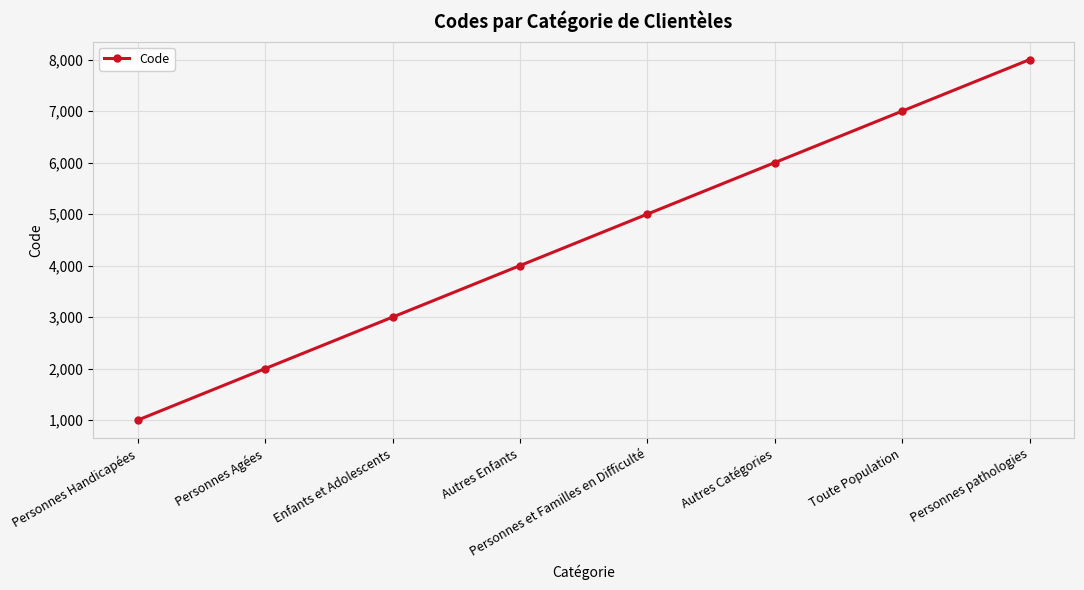

Is it true that the value at Autres Catégories is 9951?

False